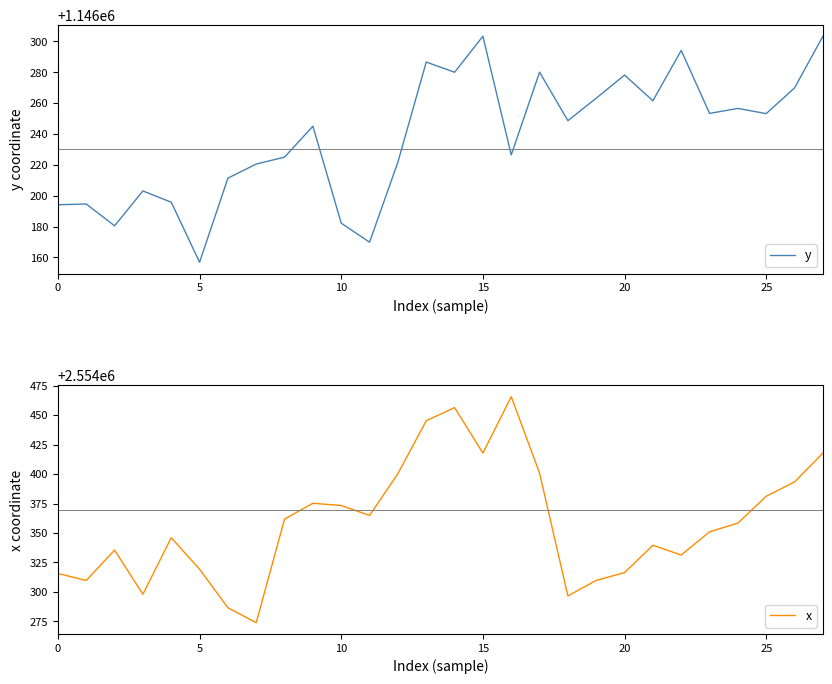

What value does the x series have at 25?

2554381.2